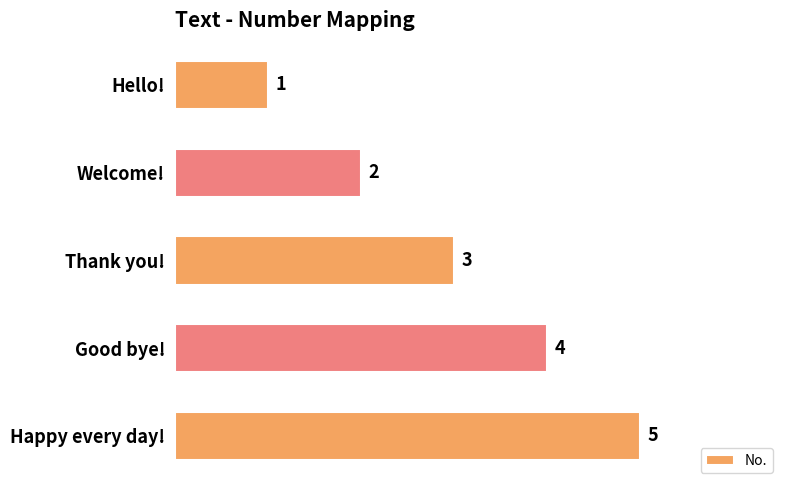

What is the approximate value at Happy every day!?

5